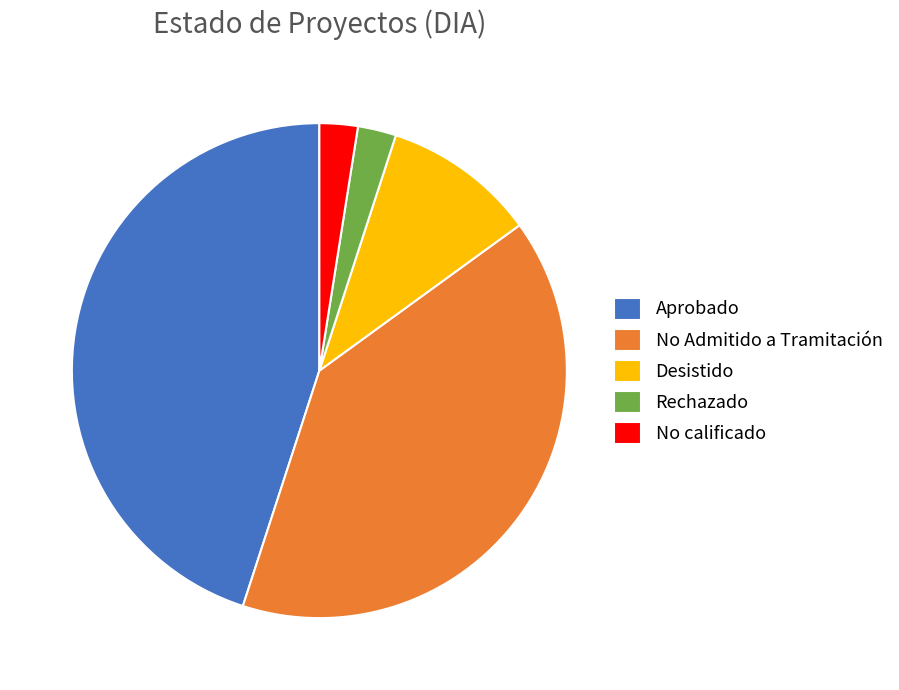

Approximately how many times larger is the value at No calificado compared to No Admitido a Tramitación?

0.1